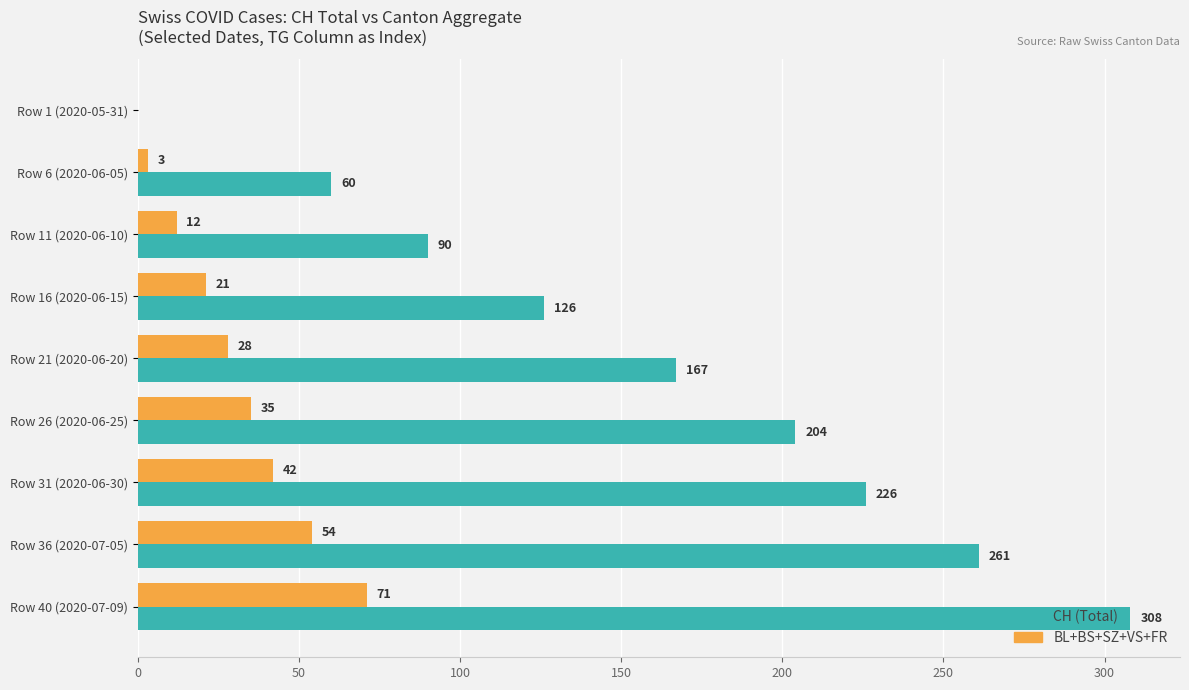

At which category is the sum across all series the highest?

Row 40 (2020-07-09)